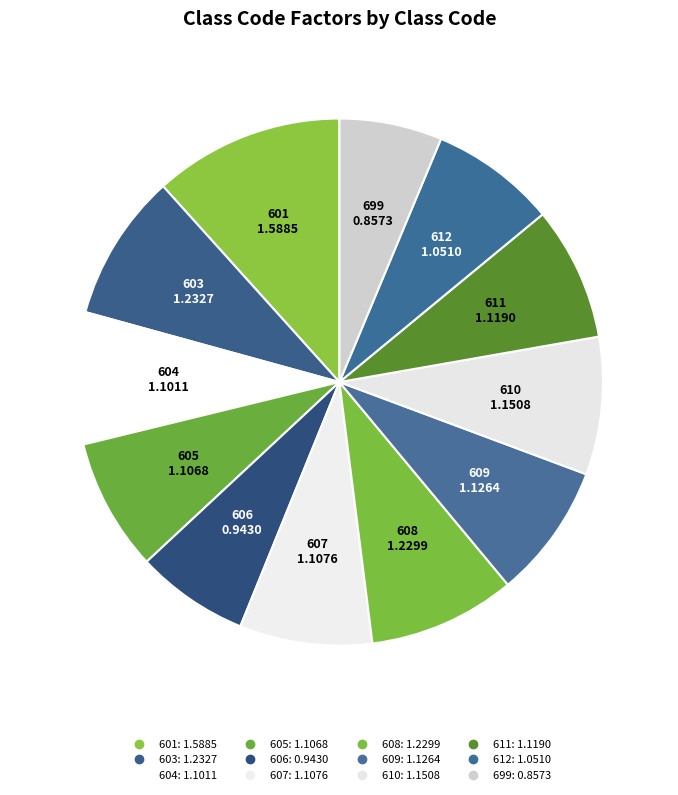

What percentage is the 608 slice, to the nearest percent?

9%